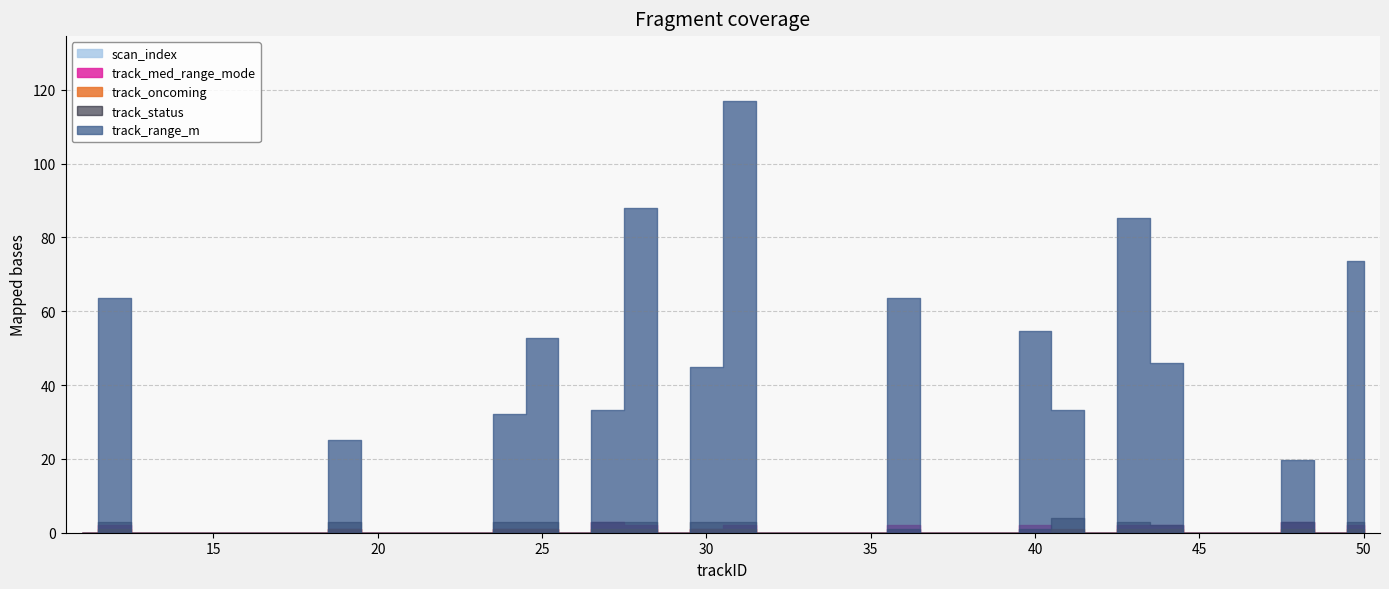

At which category is the sum across all series the highest?

31